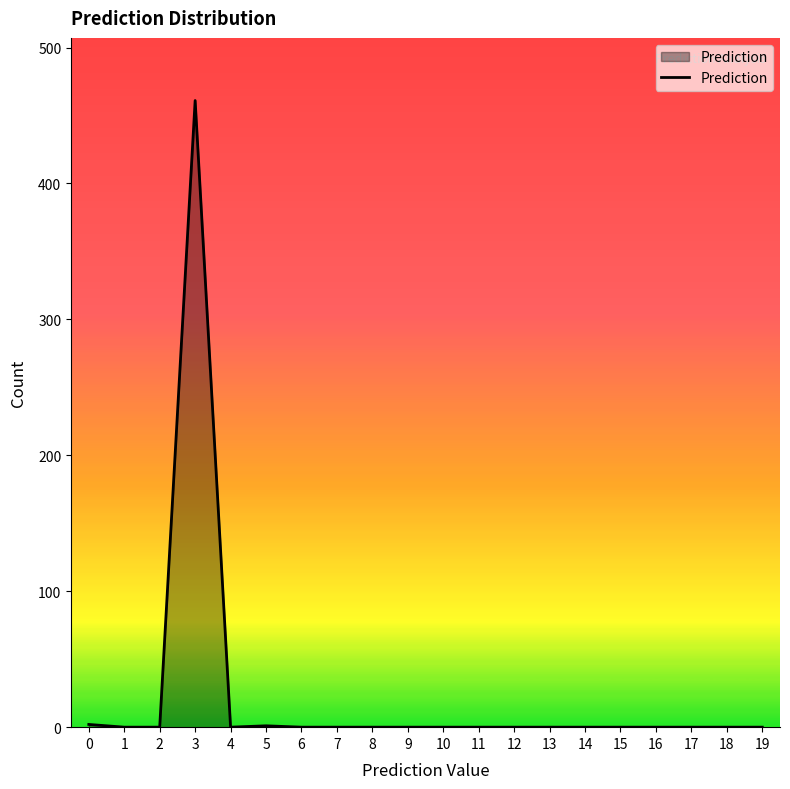

Between 17 and 3, which is larger?

3